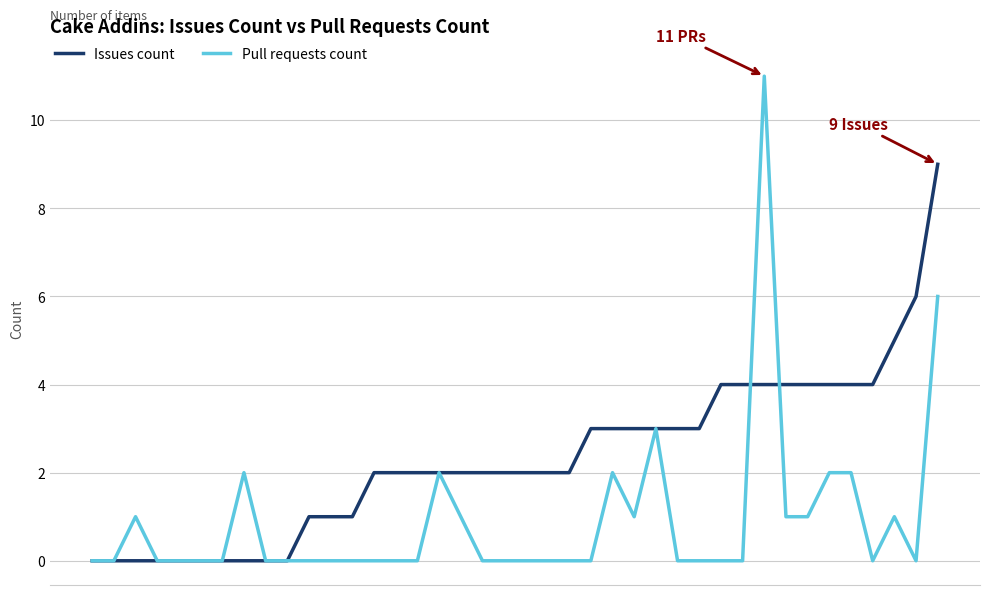

How many Issues count values are between 1 and 4?

27